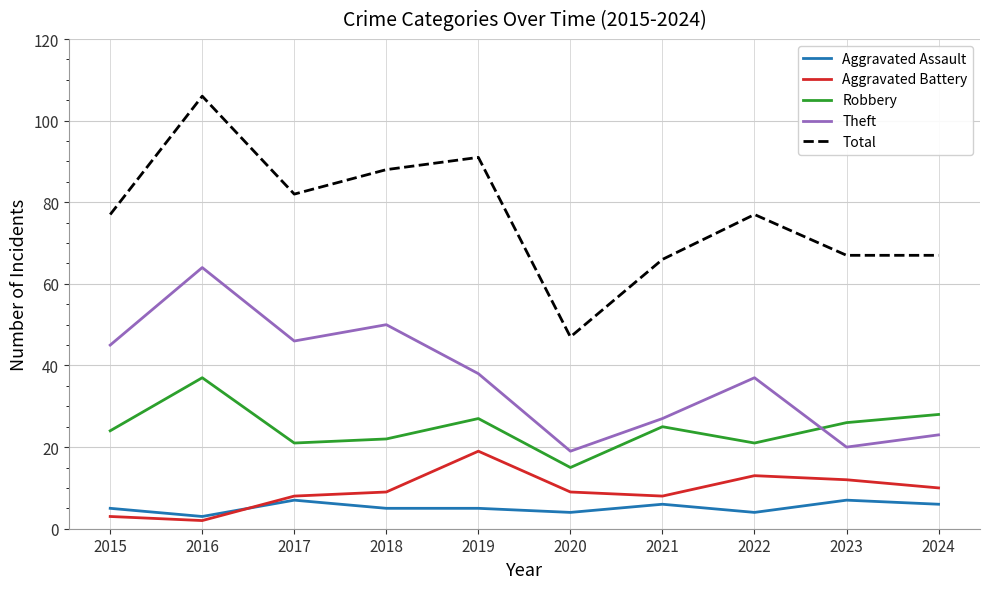

Count the number of categories in the chart.

10